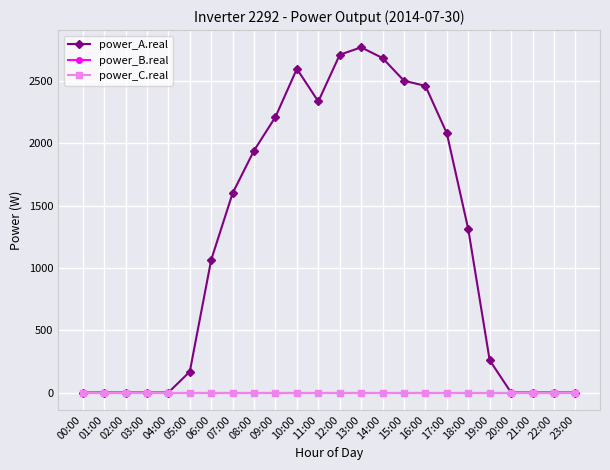

Is this an area chart (filled region under the line)?

No